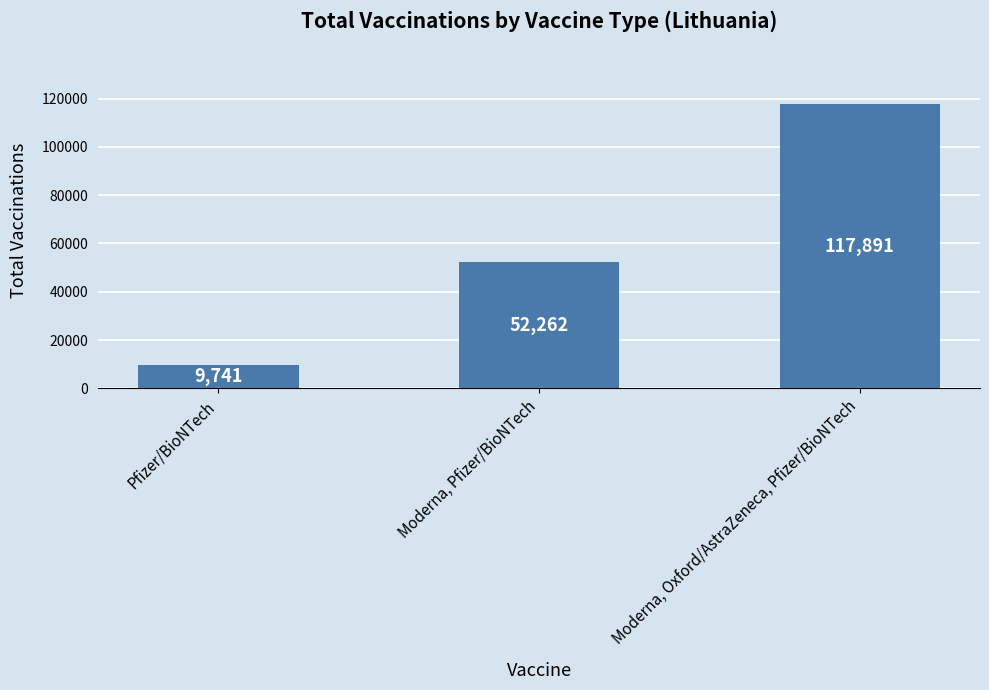

What is the sum of the values at Pfizer/BioNTech and Moderna, Oxford/AstraZeneca, Pfizer/BioNTech?

127632